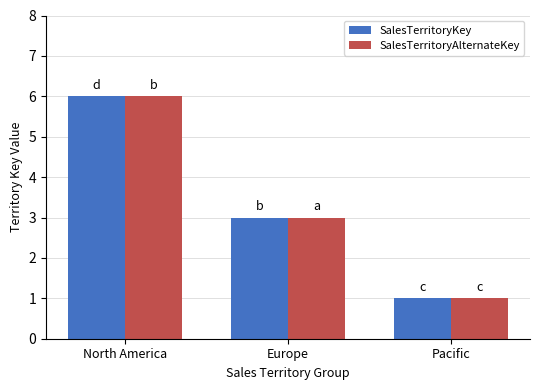

How many values in the SalesTerritoryAlternateKey series are below 3?

1